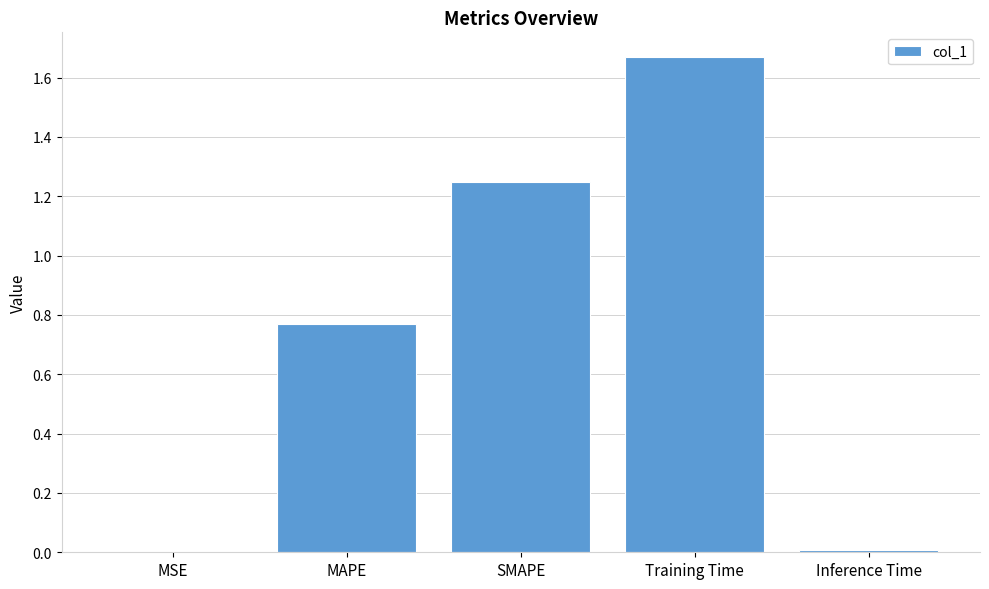

Is it true that the value at Inference Time is 0.0?

True